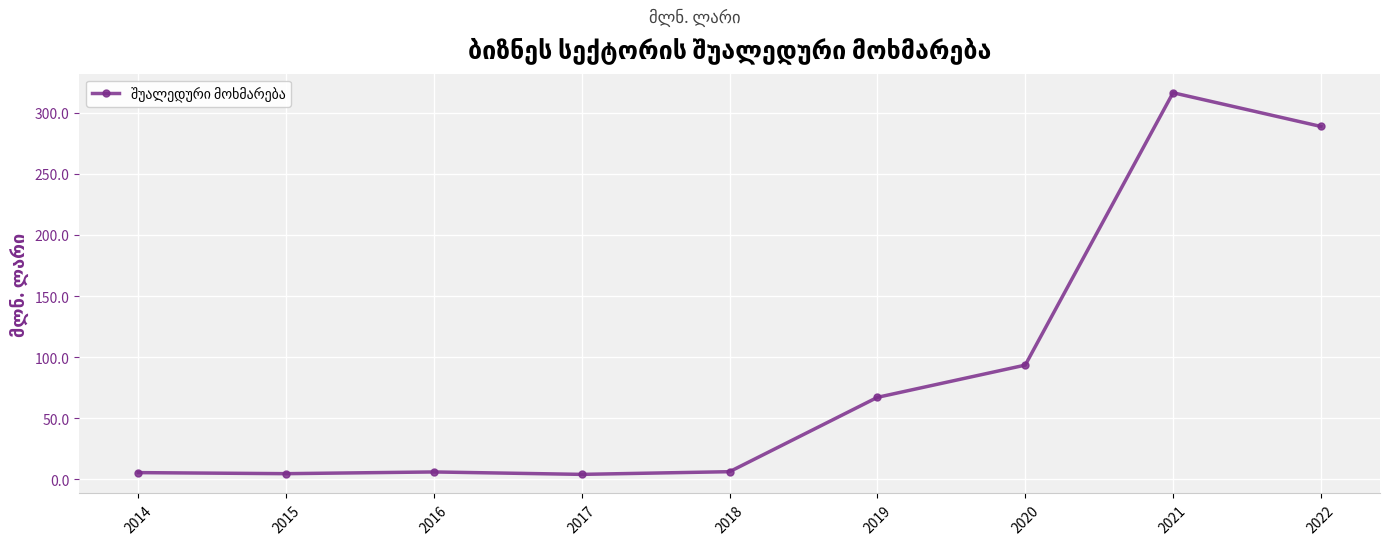

Is it true that the value at 2020 is 159.1?

False